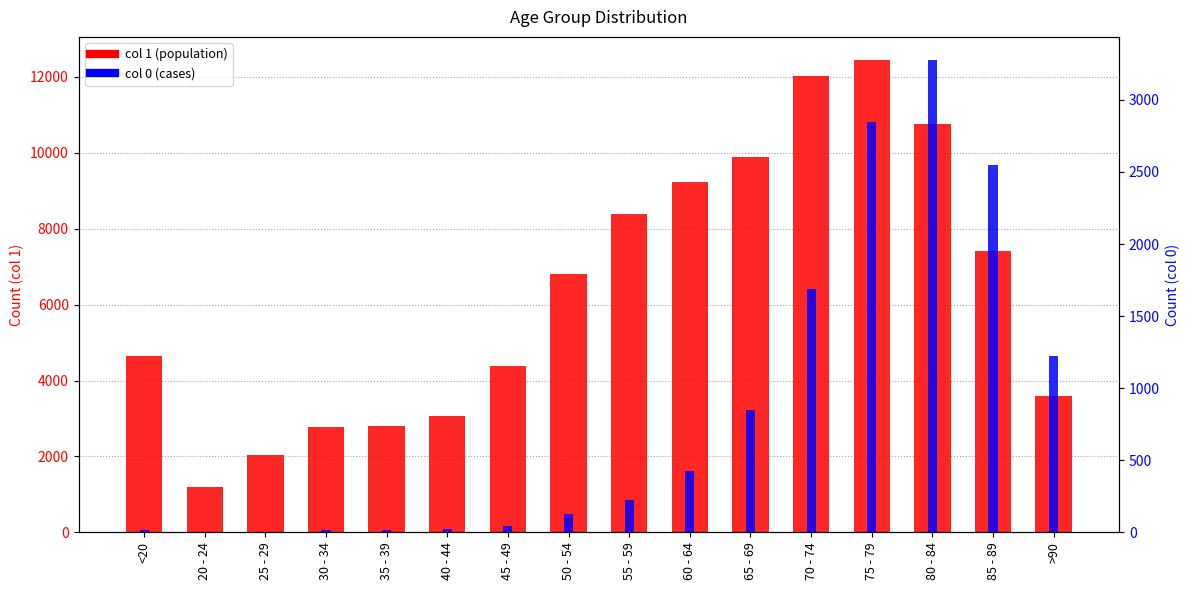

How many bars are there in each group?

2